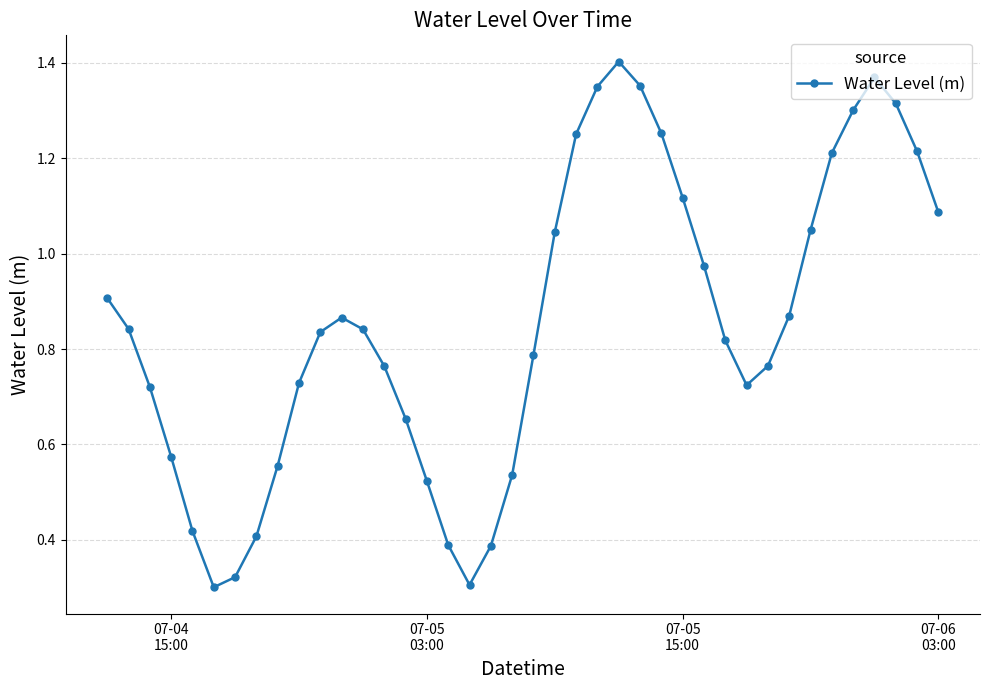

How many interior local peaks (higher than both neighbors) does the data have?

3